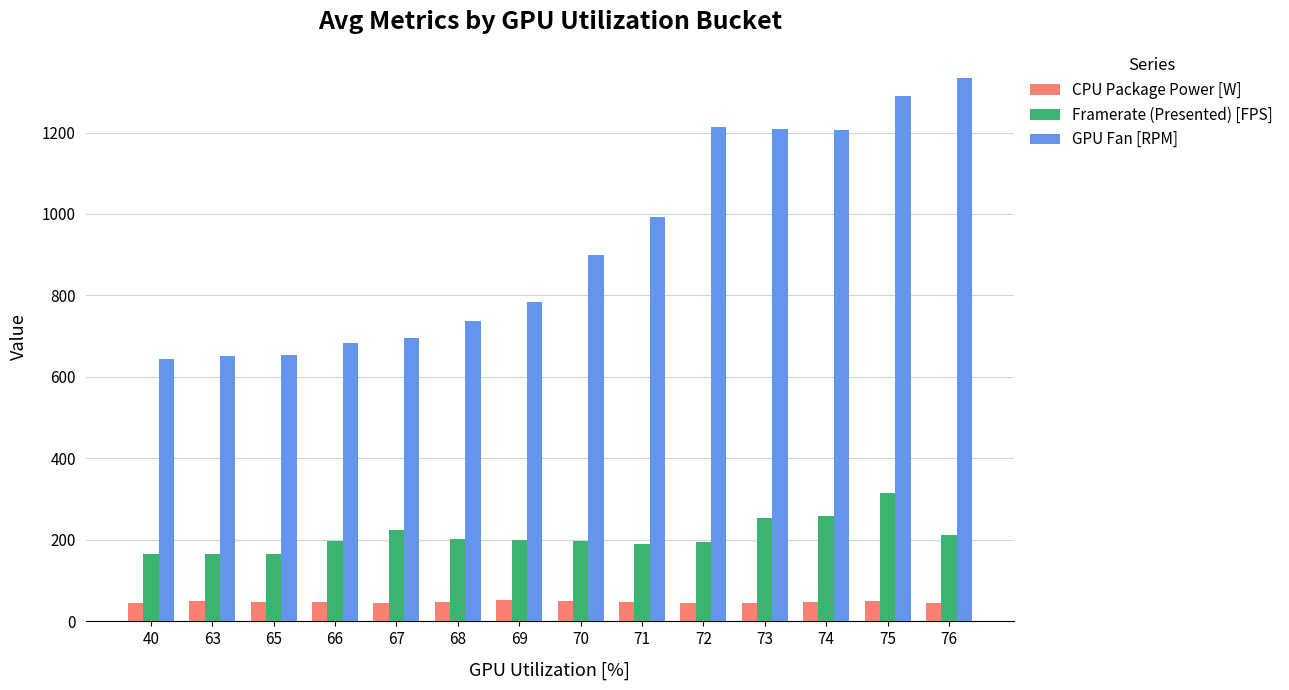

How many bars are there in each group?

3